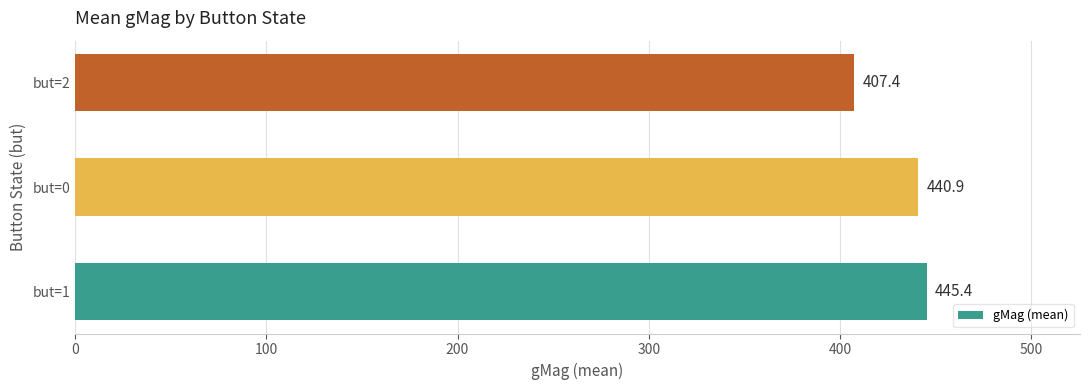

What is the smallest value displayed?

407.4